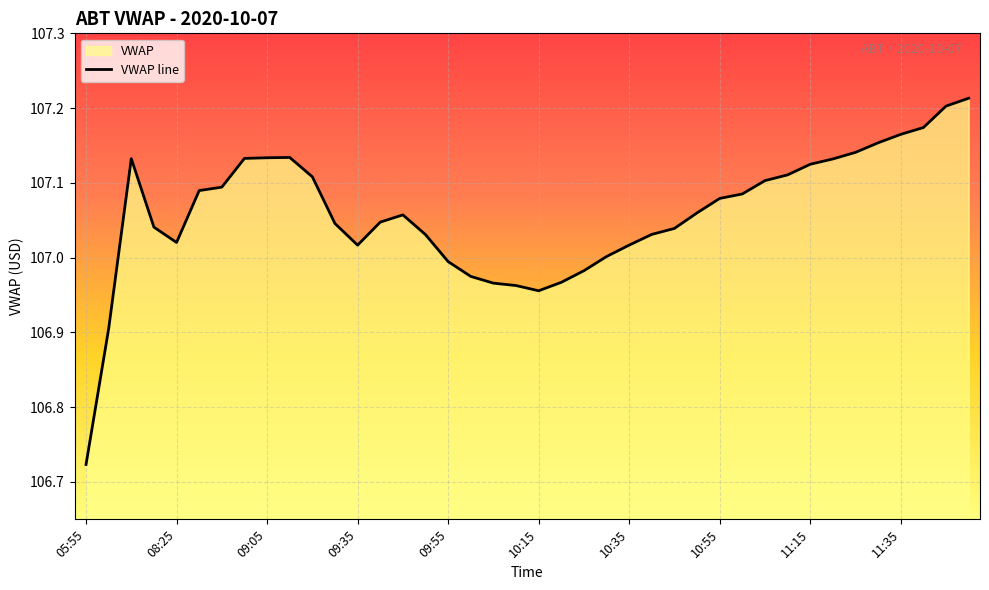

The chart shows a value of 148.5 at 23. True or false?

False